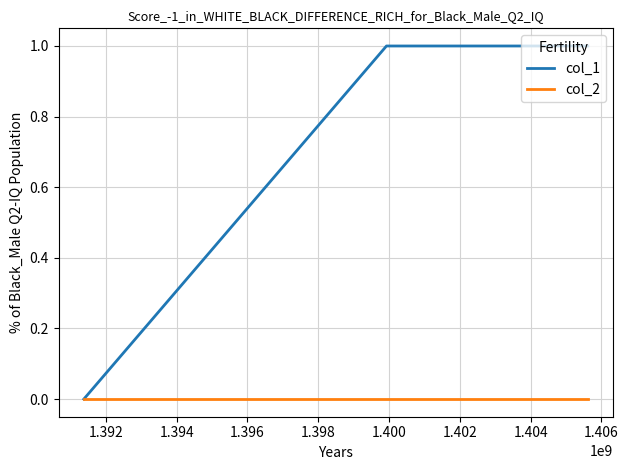

How many lines are shown in the chart?

2